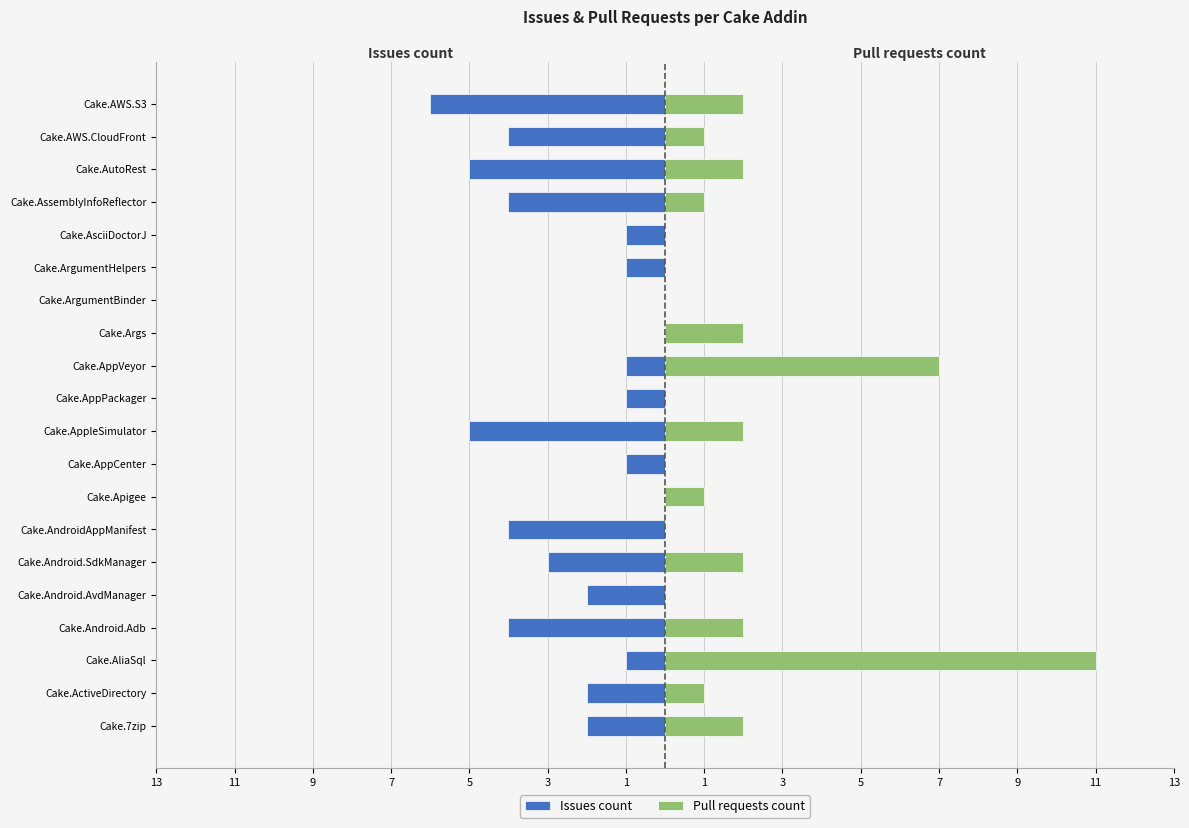

What is the sum of all Issues count values?

-47